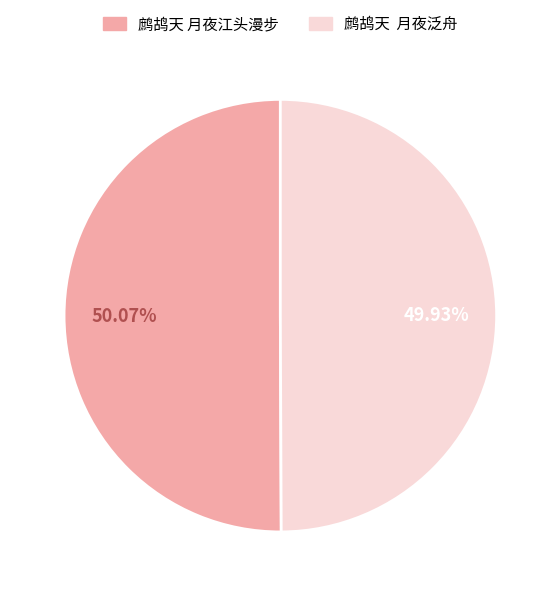

Do 鹧鸪天 月夜泛舟 and 鹧鸪天 月夜江头漫步 together represent more than half of the pie?

Yes